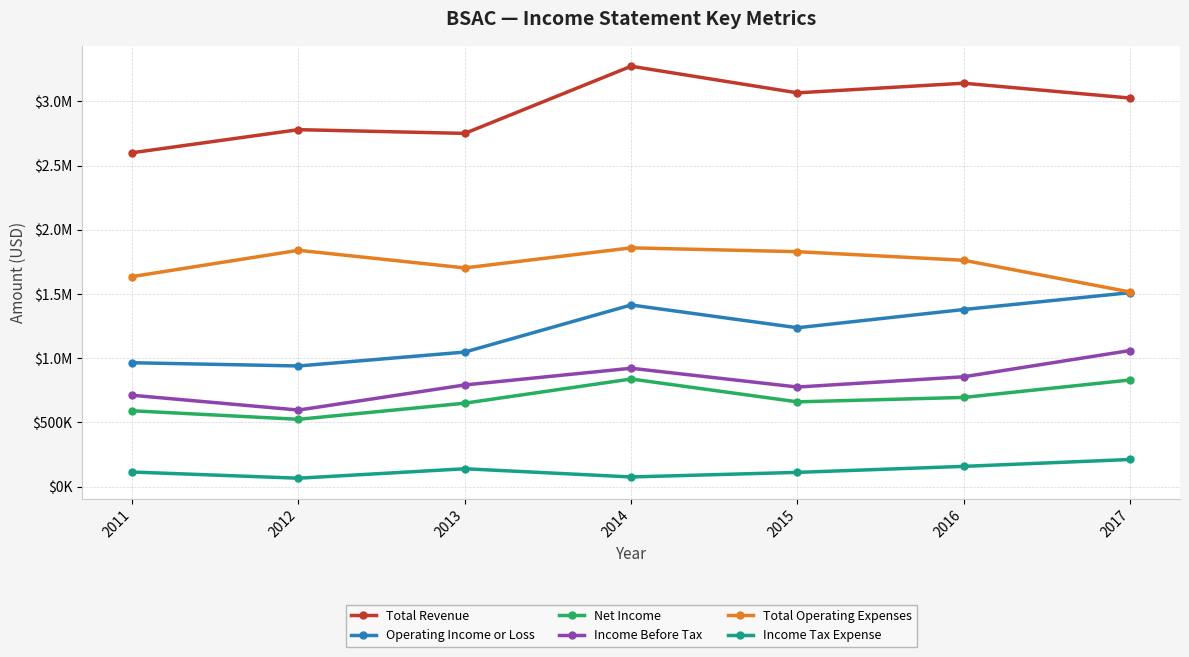

Does the chart display data point markers on the line(s)?

Yes